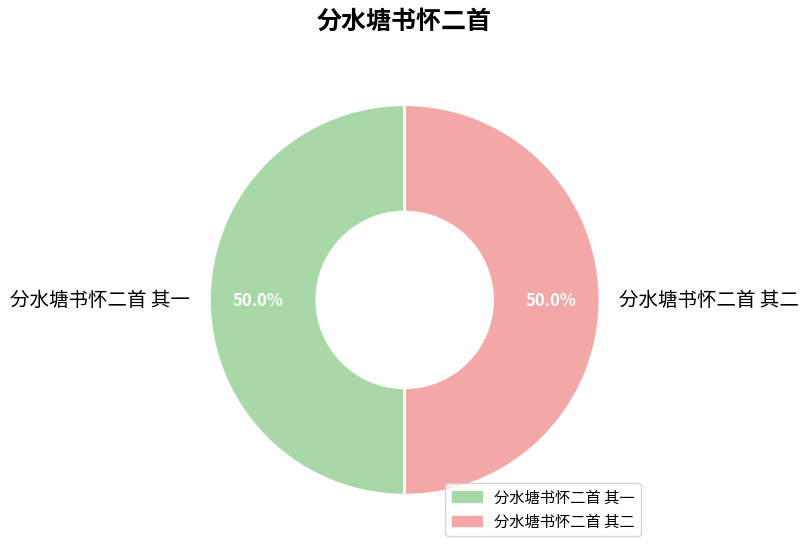

What is the ratio of the value at 分水塘书怀二首 其一 to the value at 分水塘书怀二首 其二?

1.0